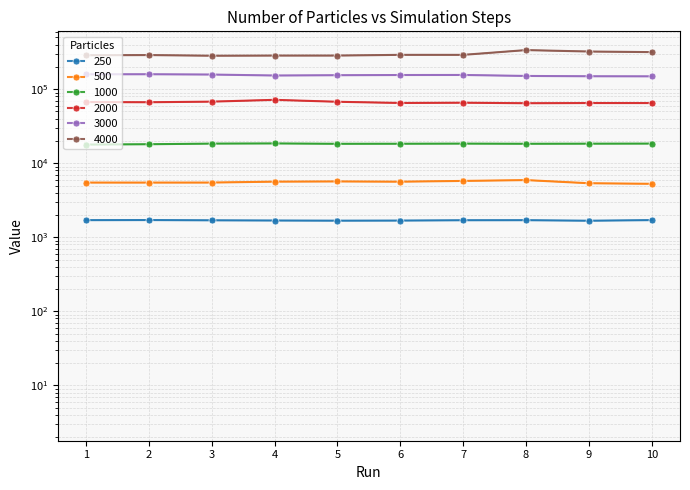

Rank the categories by 2000 value from highest to lowest.

4, 3, 5, 1, 2, 7, 6, 9, 10, 8